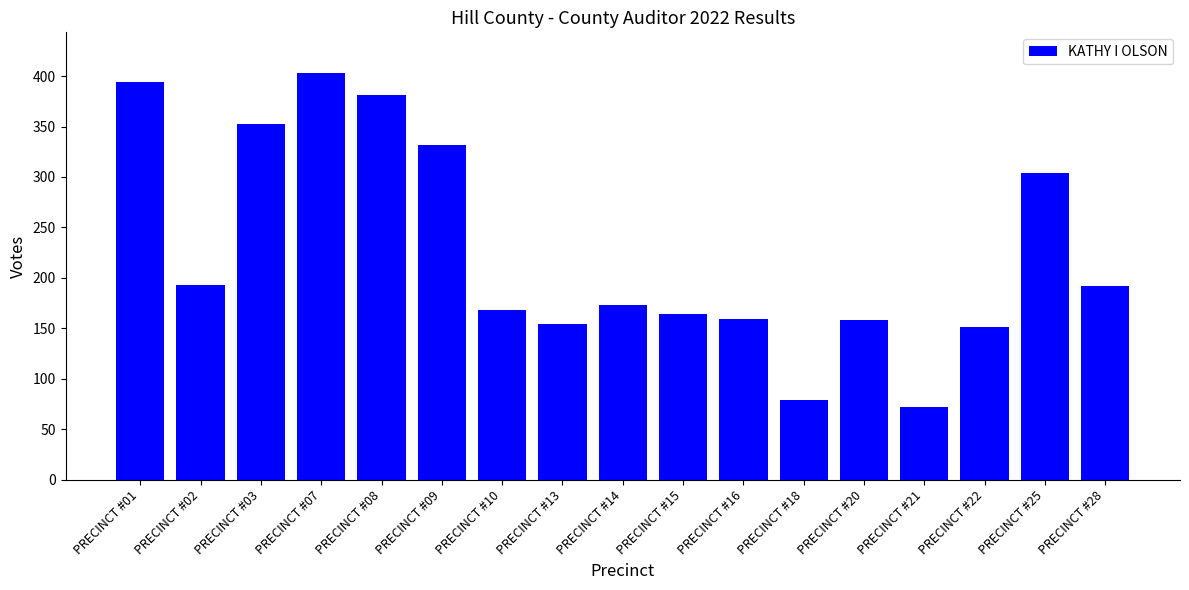

What is the sum of all values?

3829